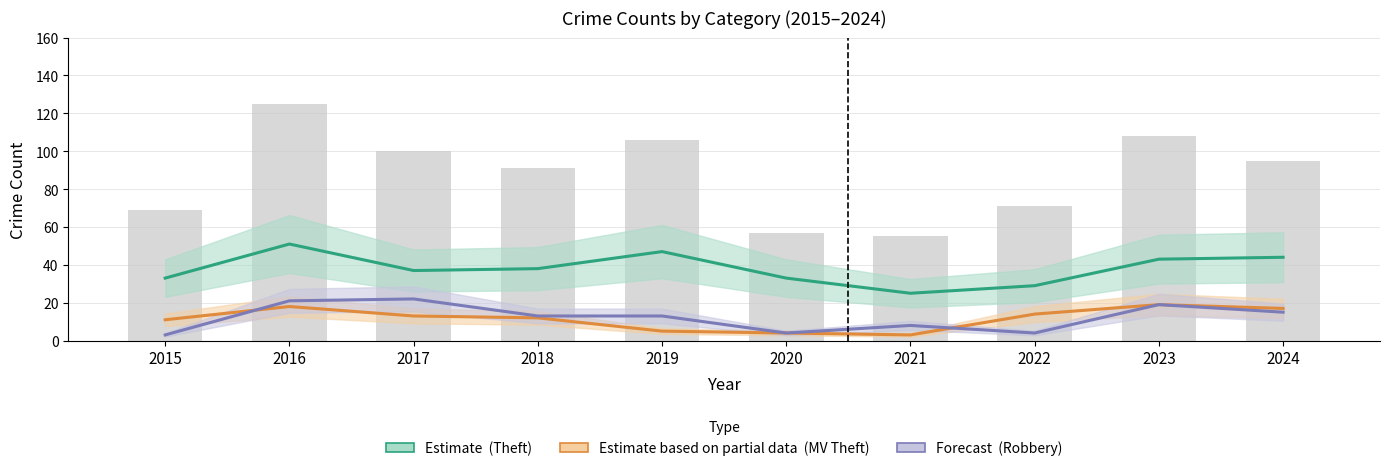

Does the chart contain any negative values?

No